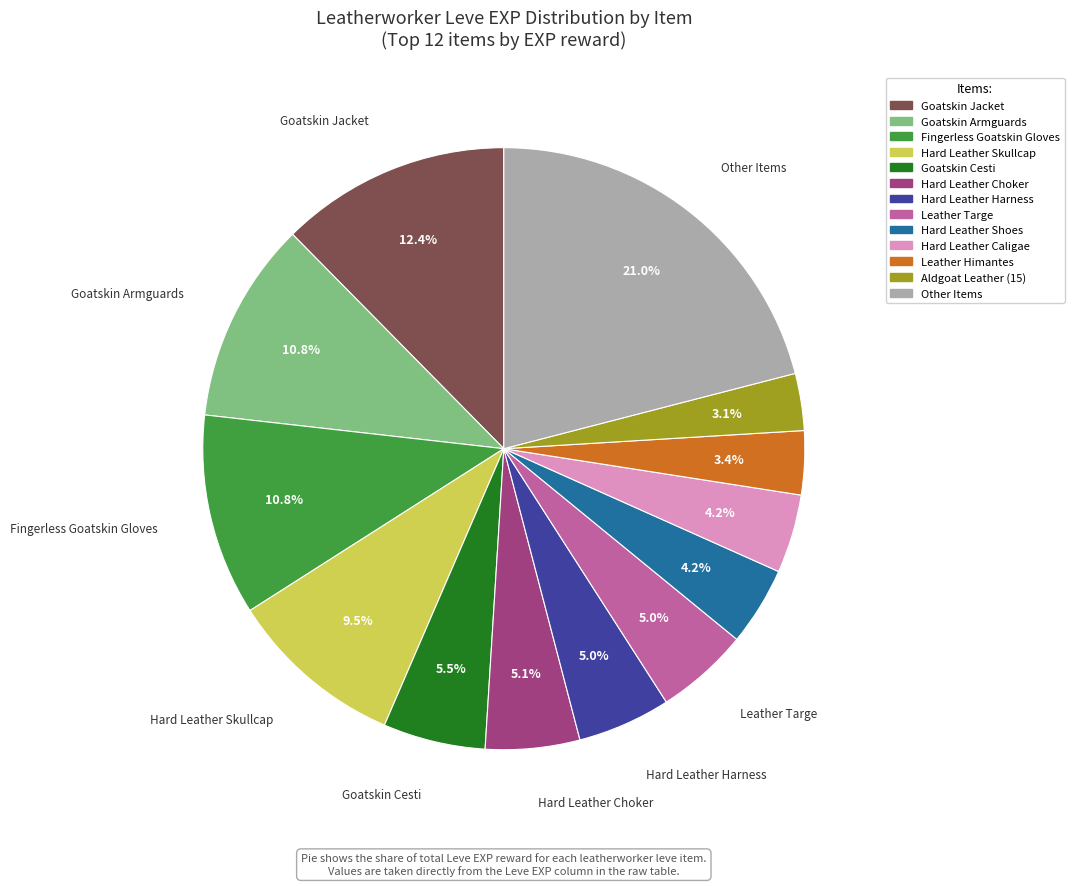

Does any single category account for the majority?

No